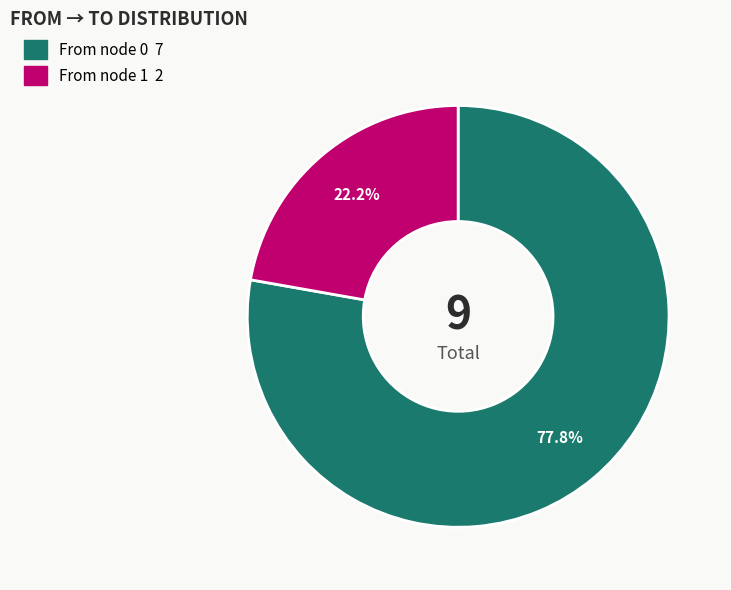

Is there any slice that represents more than half of the pie?

Yes